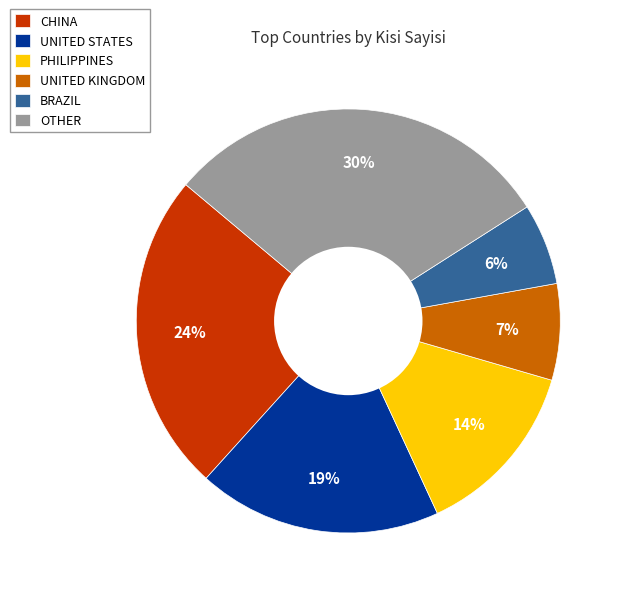

True or false: CHINA accounts for 24% of the total.

True